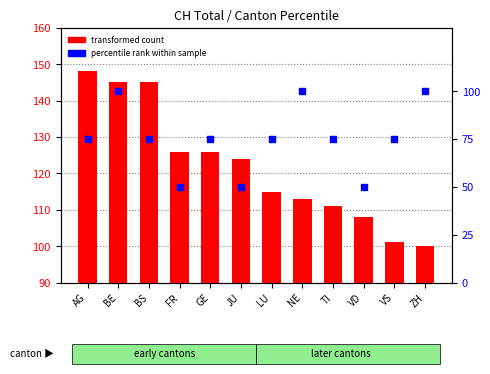

Which series reaches the maximum Y coordinate?

transformed count